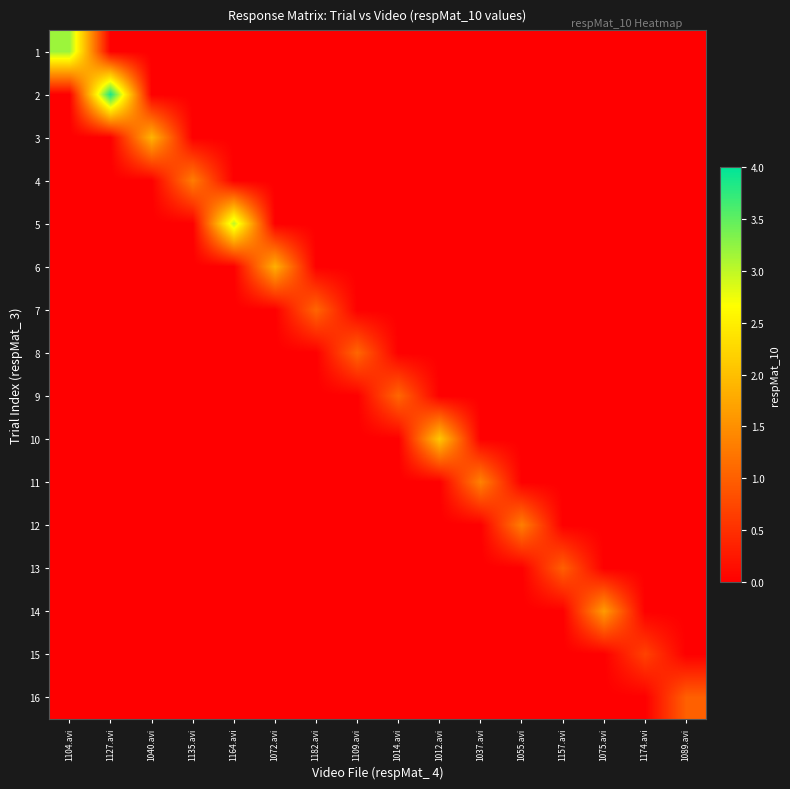

Between 1037.avi and 1109.avi, which is larger?

1037.avi